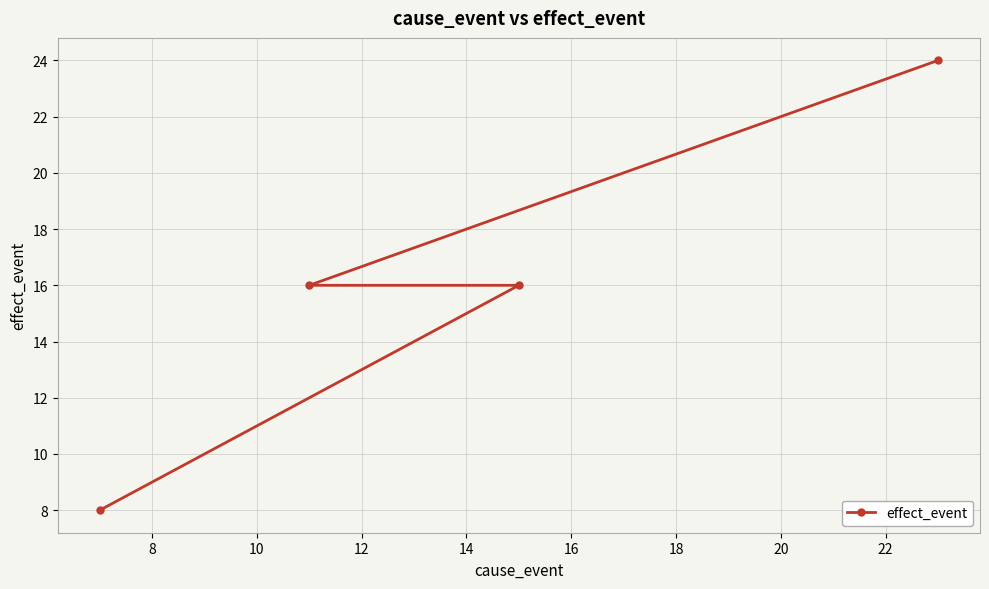

True or false: the data has more than 1 interior local peaks.

False